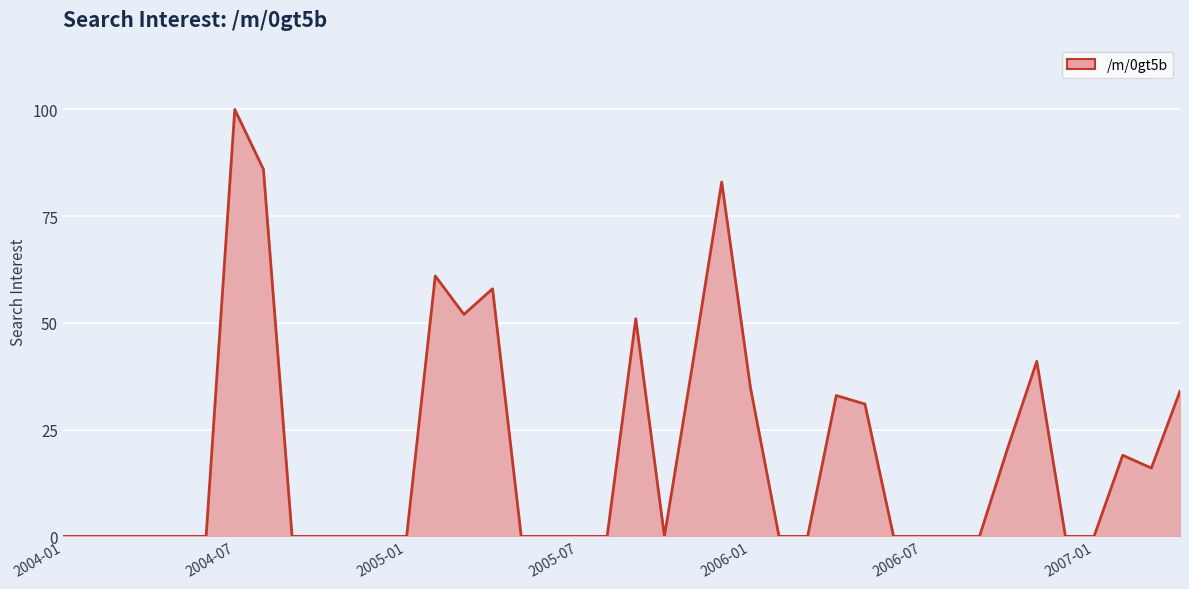

Is it true that the value at 35 is 0?

True